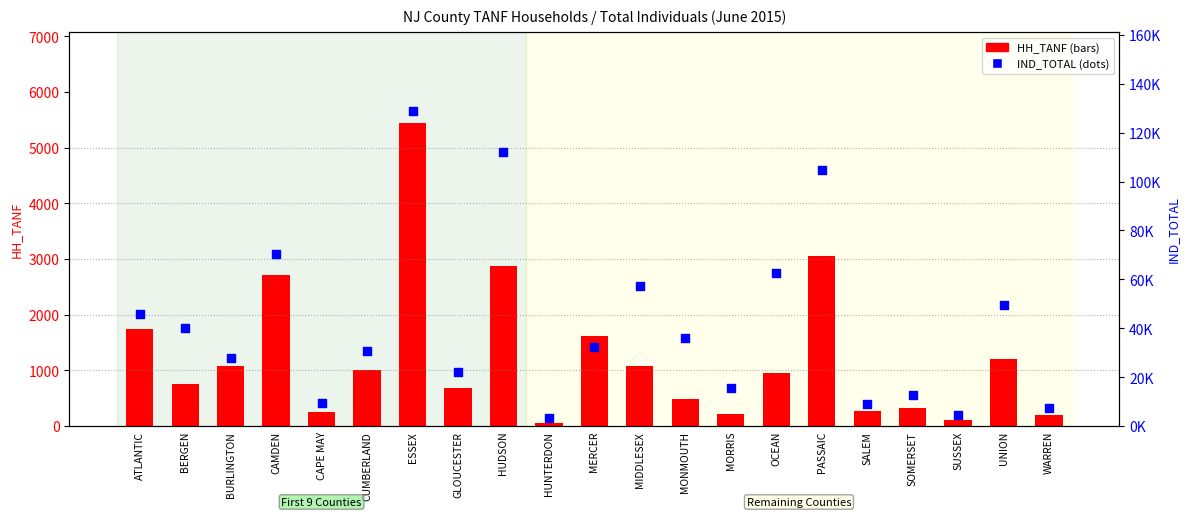

Which series contains the lowest Y value?

HH_TANF